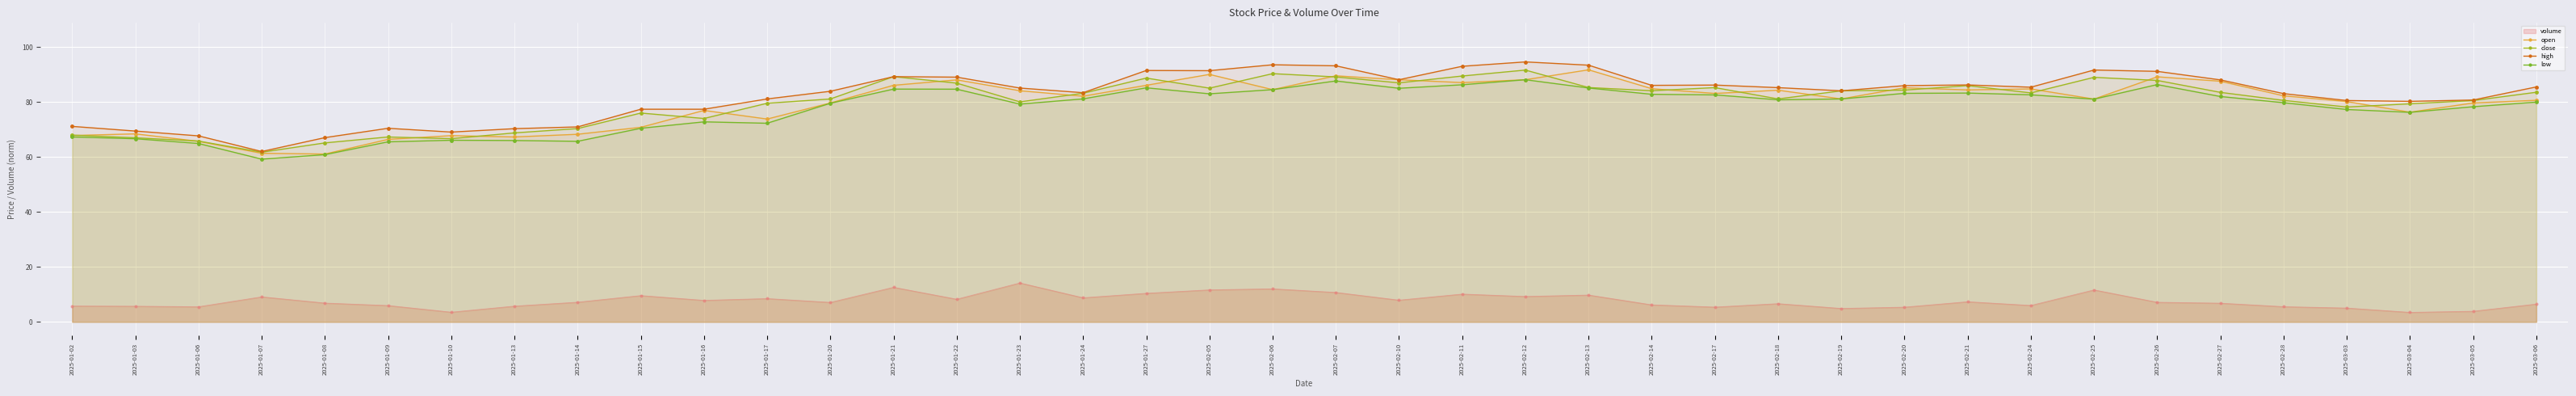

How many lines are shown in the chart?

5